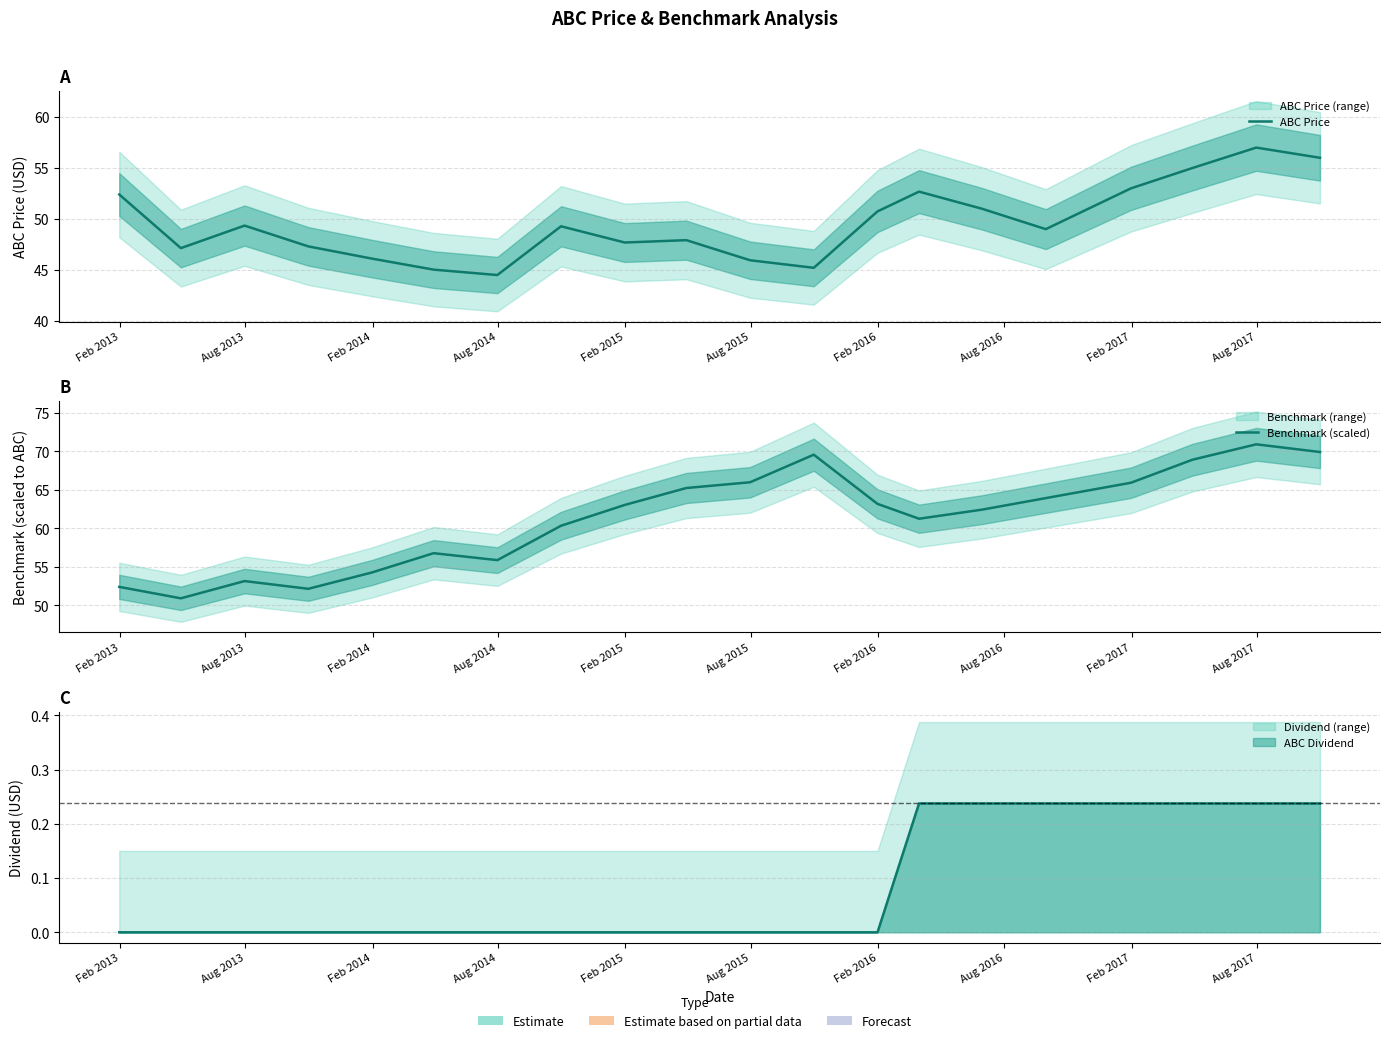

Is the value of ABC Price at Aug 2016 greater than the value of Benchmark (scaled) at Aug 2017?

No